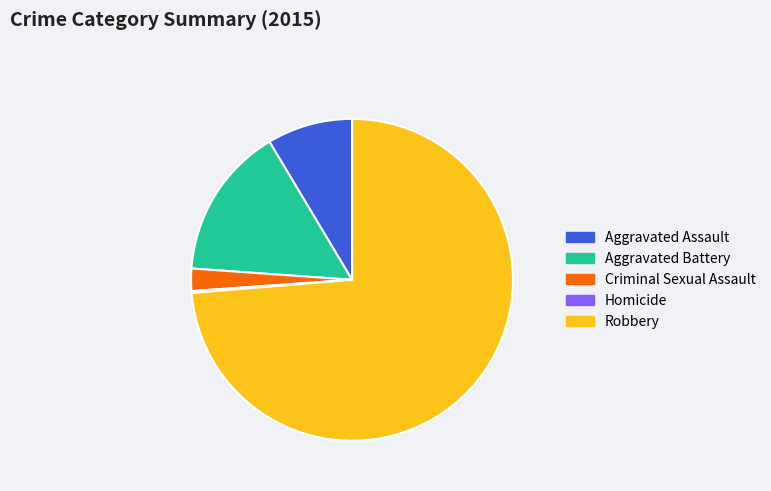

Is the sum of Aggravated Battery and Criminal Sexual Assault greater than half?

No